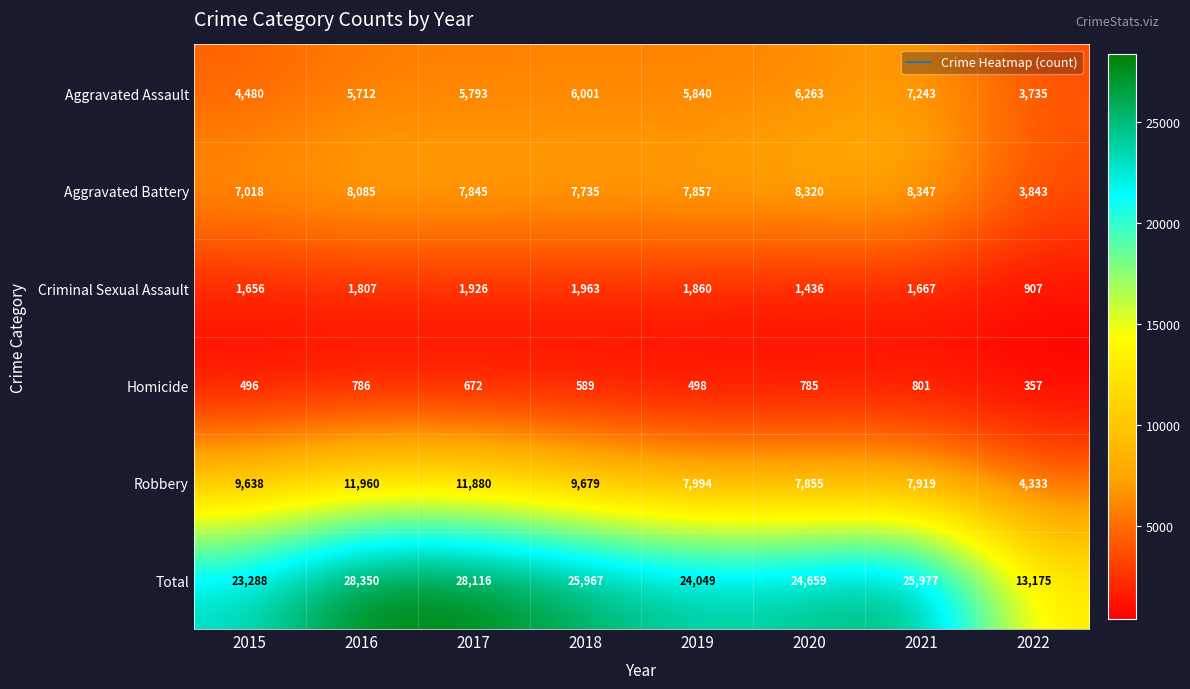

What is the spread (max minus min) of values at 2017?

27444